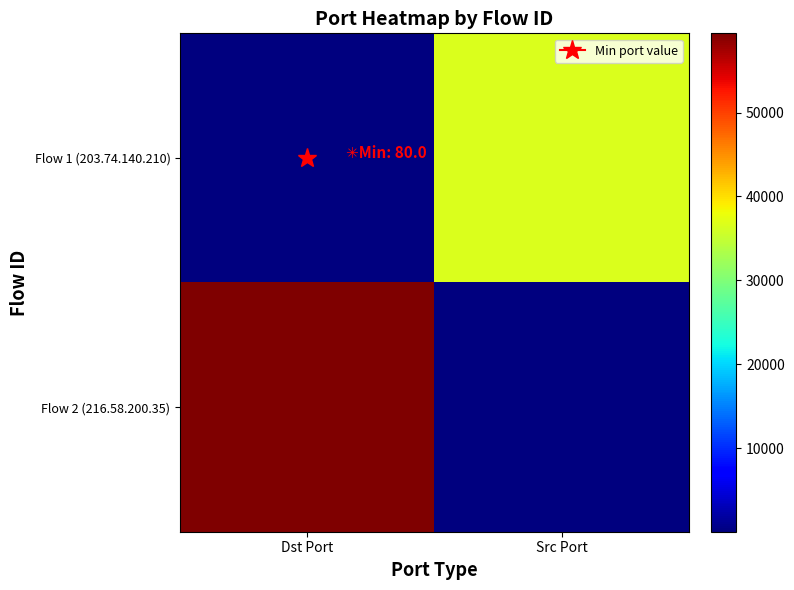

How many categories are shown in the chart?

2